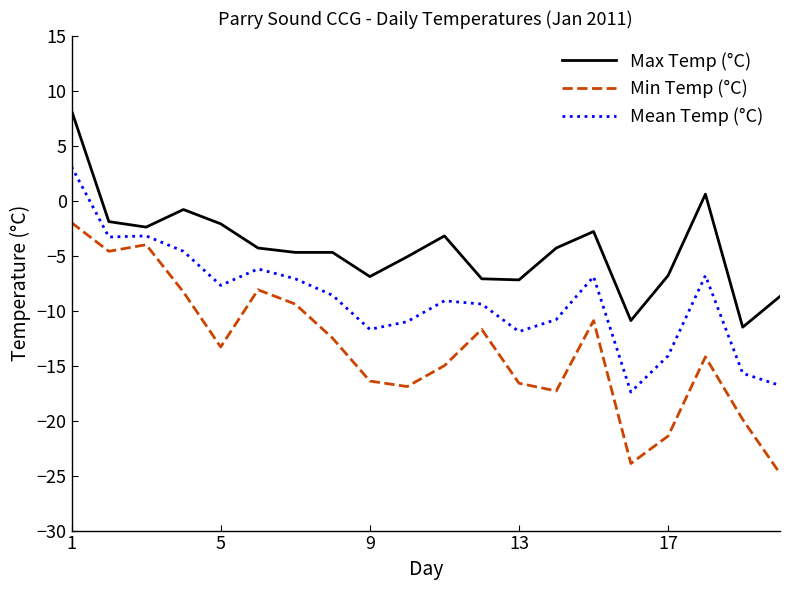

How many values in Mean Temp (°C) are above zero?

1